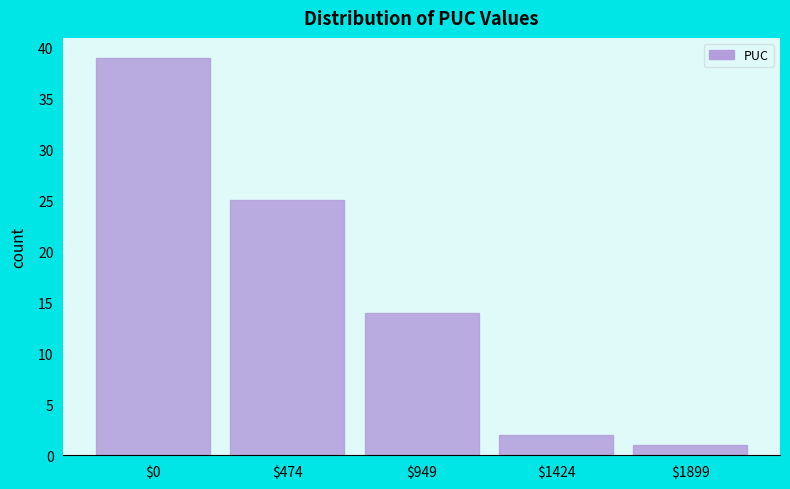

Reading left to right, transcribe all the data shown in this chart.

39	25	14	2	1